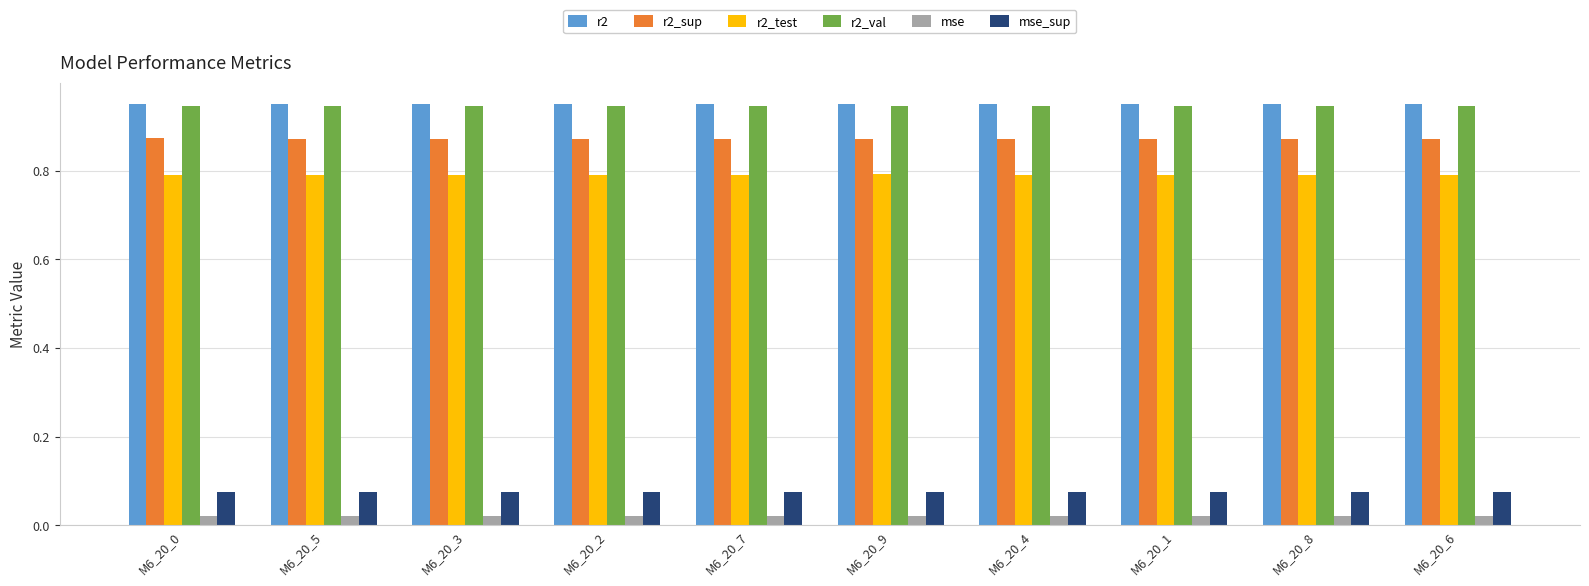

What is the sum of all r2_sup values?

8.7